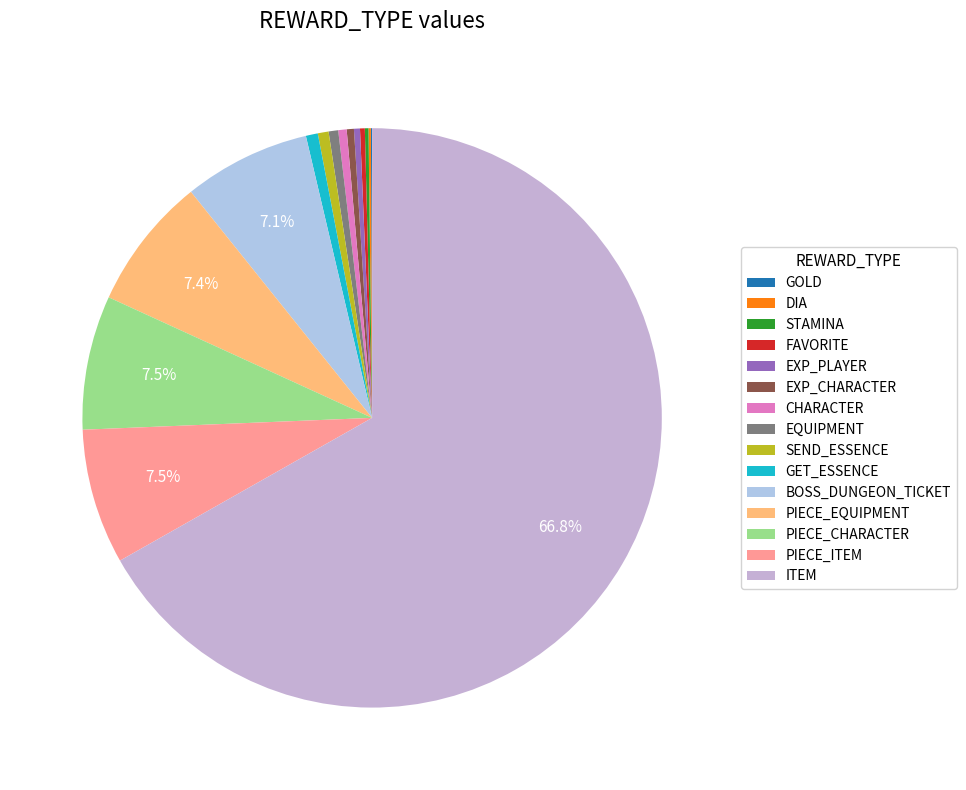

Approximately how many times larger is the value at PIECE_ITEM compared to GOLD?

113.0